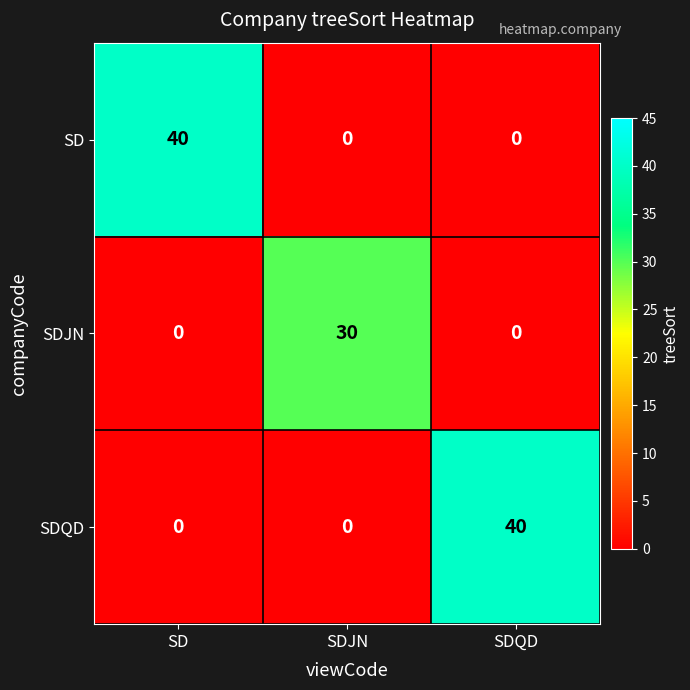

What is the maximum value for SD?

40